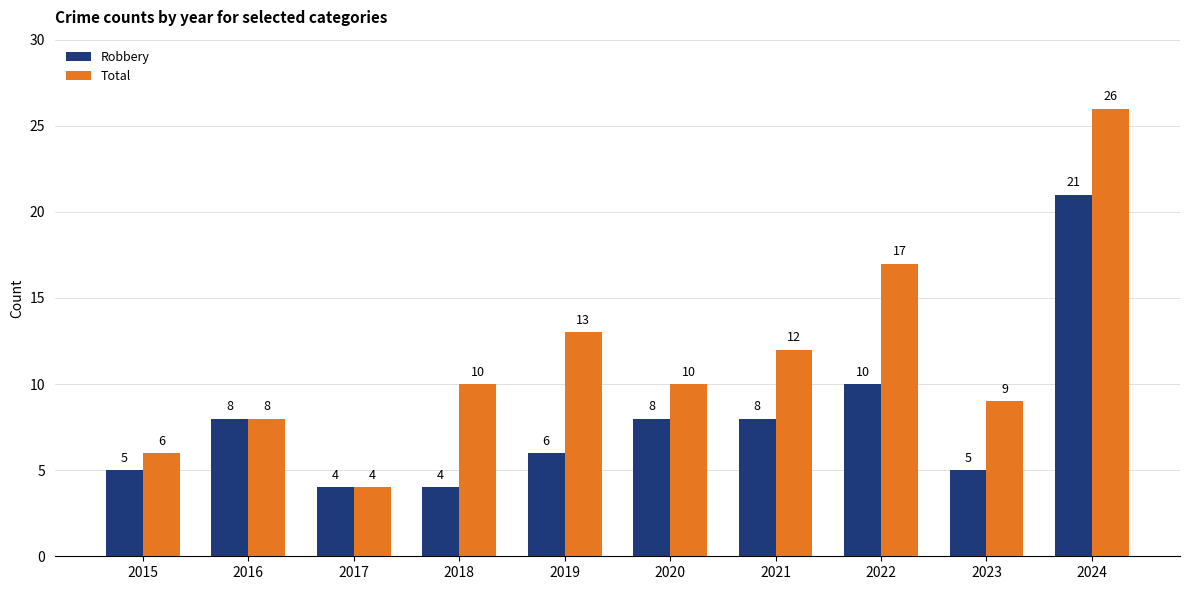

What is the difference between the maximum and minimum values in the Robbery series?

17